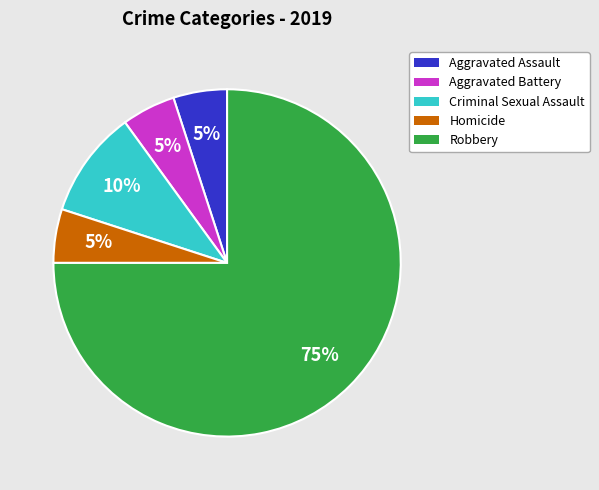

Which category has the biggest portion of the pie?

Robbery